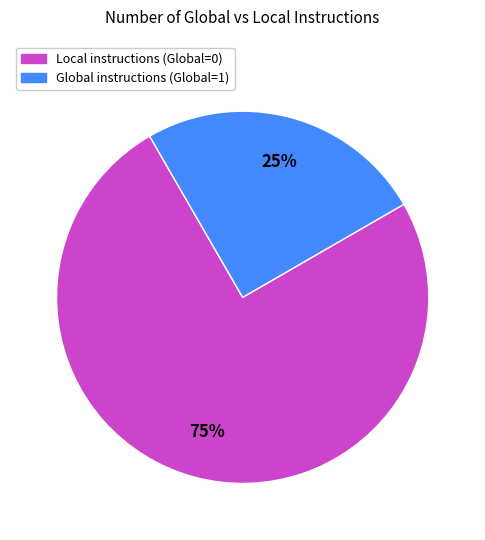

To the nearest percent, what is the average slice percentage?

50%